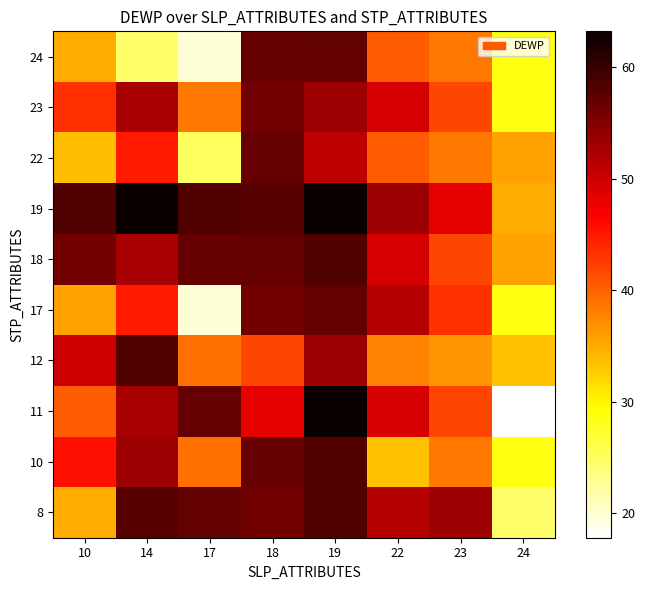

List the series in order of their peak value, lowest first.

23, 22, 17, 24, 8, 10, 12, 18, 11, 19